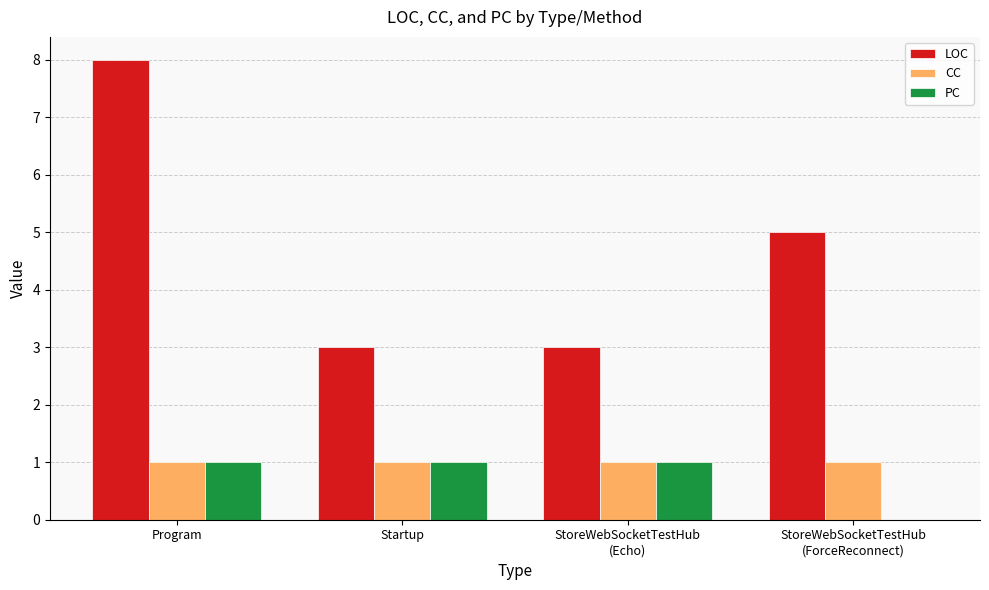

Does the chart contain stacked bars?

No